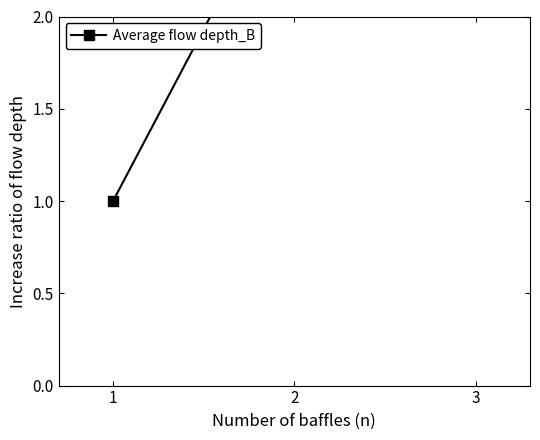

What is the difference between the maximum and minimum values?

349.8